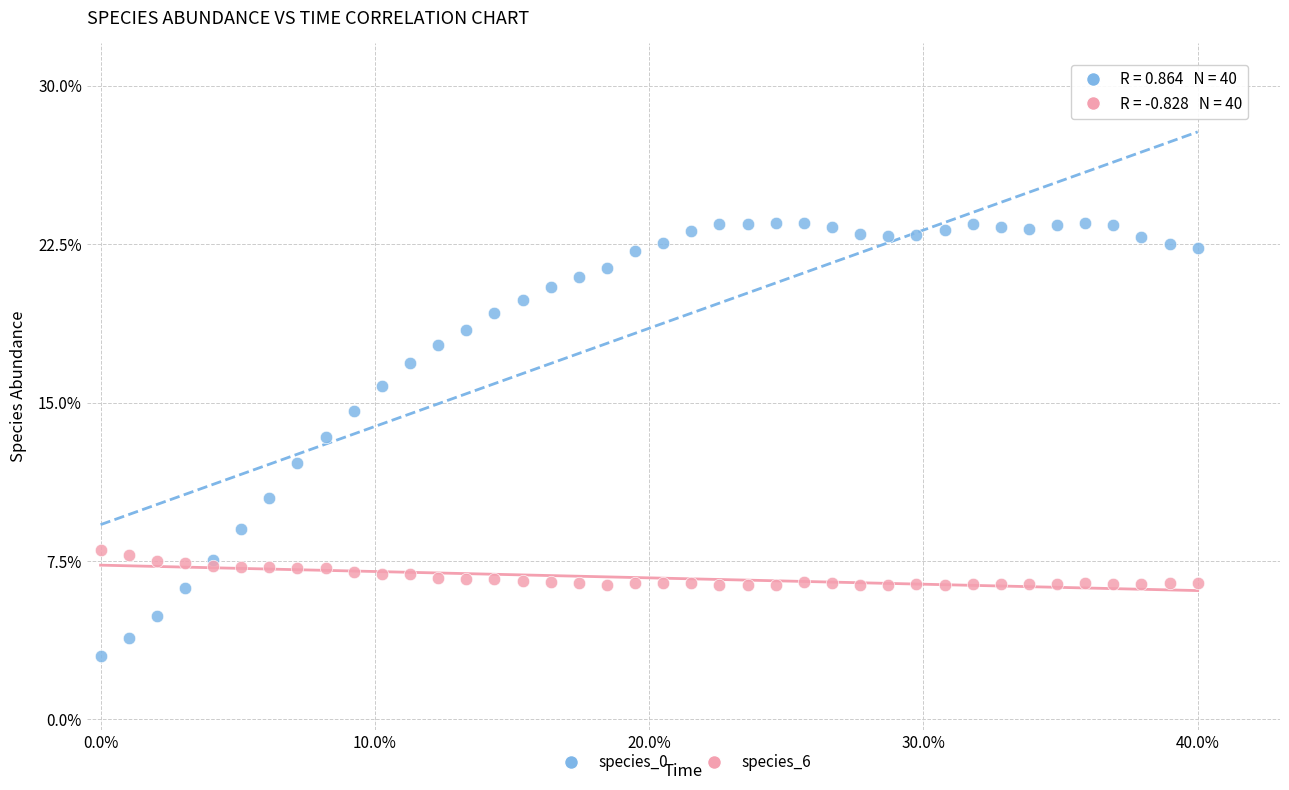

What are all the series names shown in the legend?

species_0, species_6